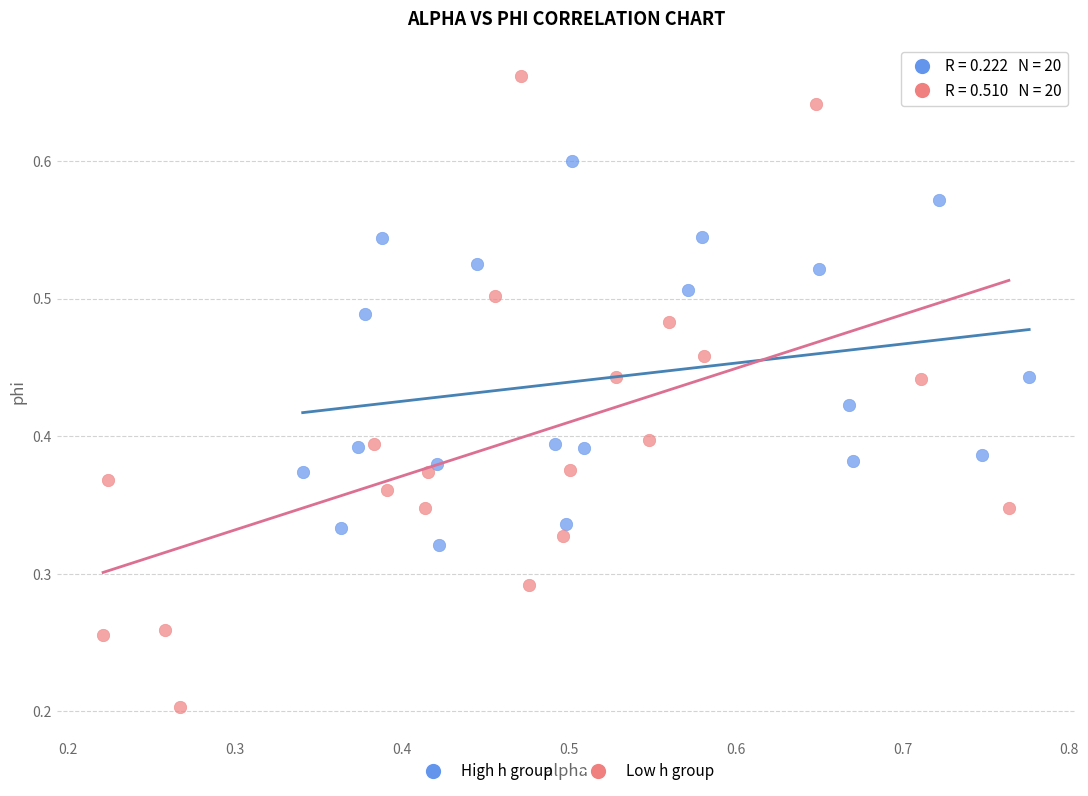

Which series reaches the maximum Y coordinate?

Low h group